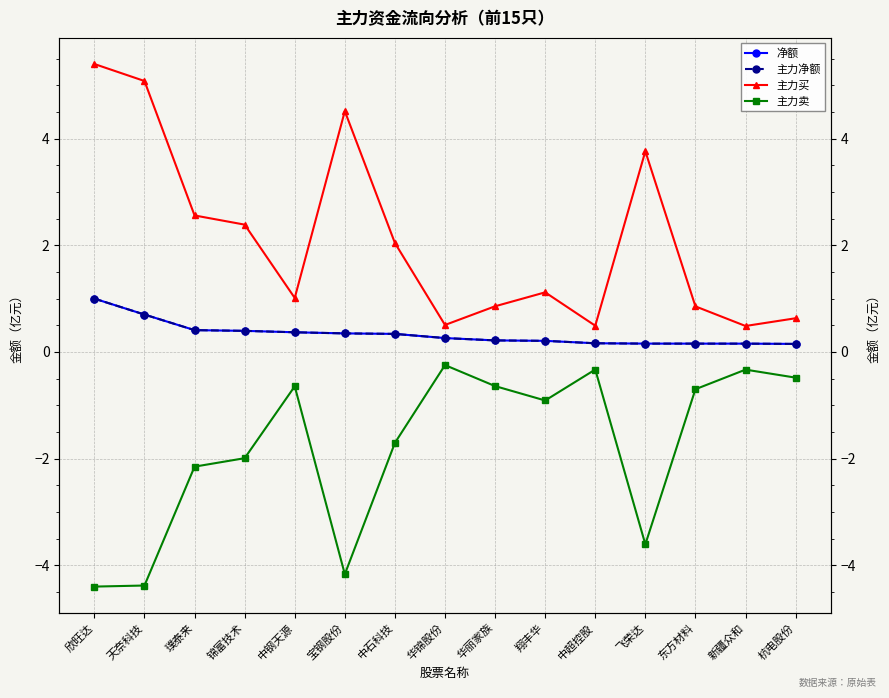

What is the difference between the 主力卖 values at 华丽家族 and 杭电股份?

0.2